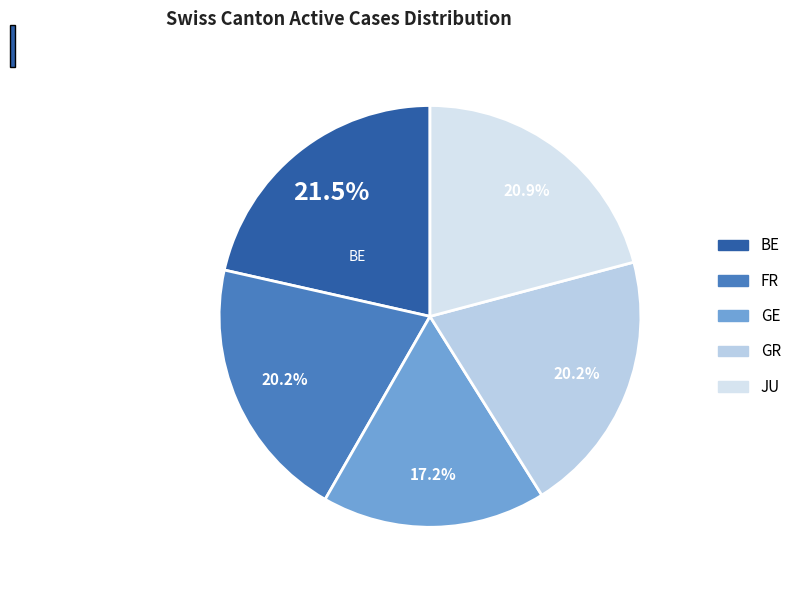

To the nearest percent, what percentage of the pie is BE?

21%